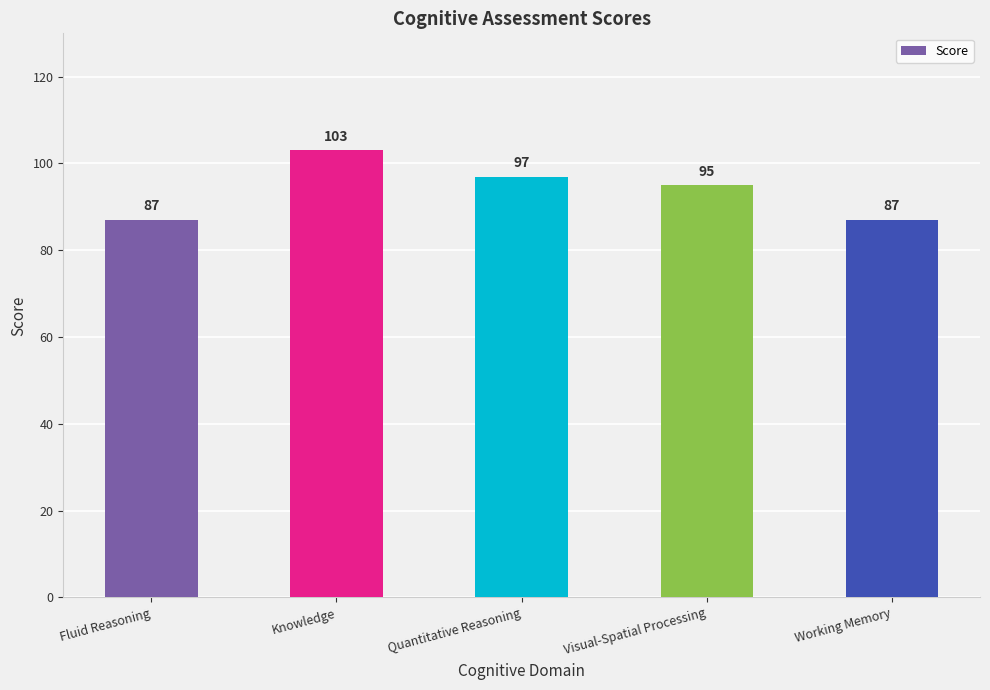

Does the chart contain any negative values?

No